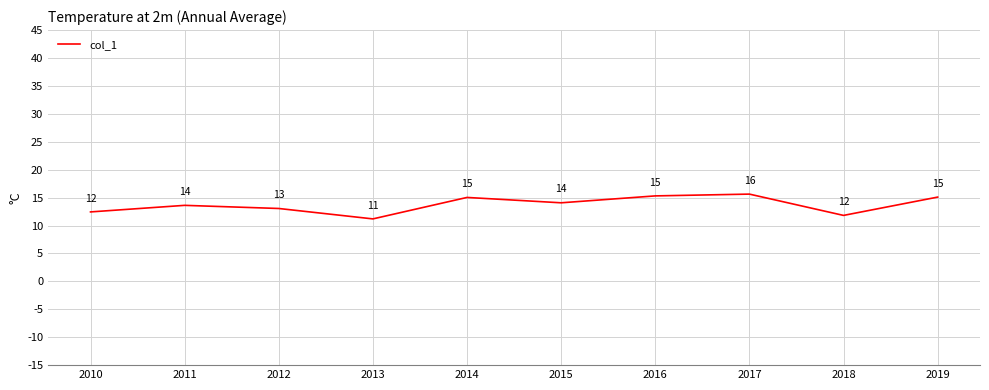

The chart shows a value of 15.6 at 2017. True or false?

True